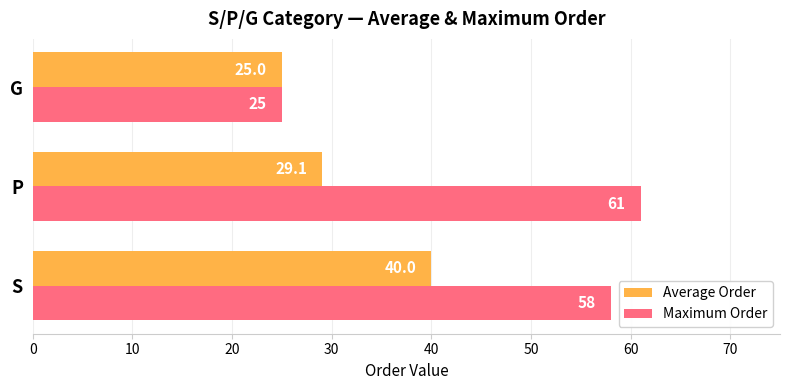

Which label corresponds to the smallest value in the chart?

G